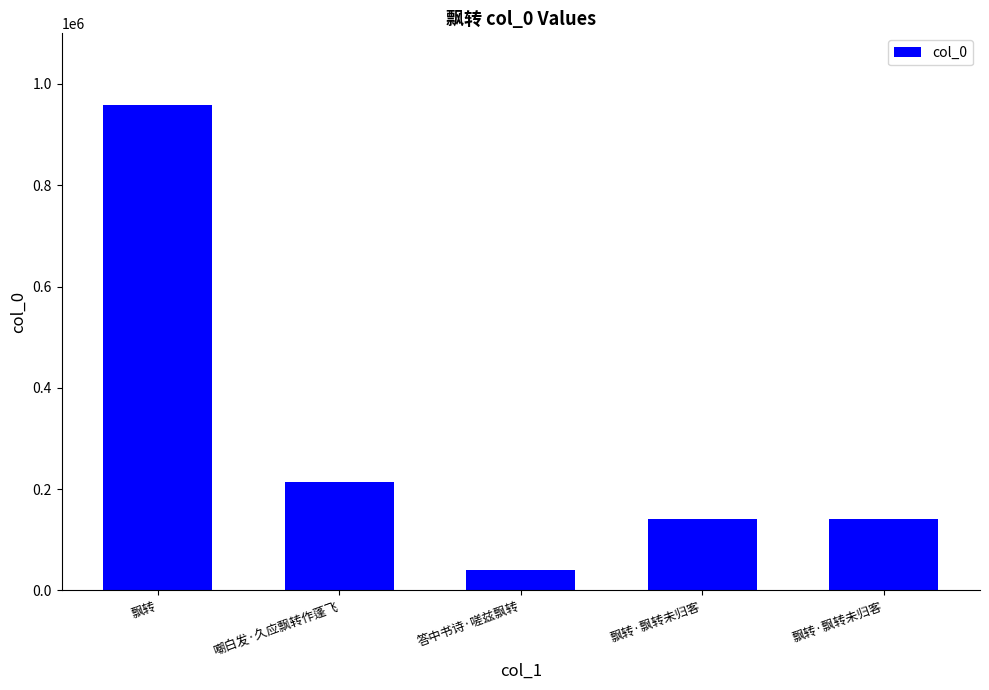

How many distinct data groups are displayed?

1